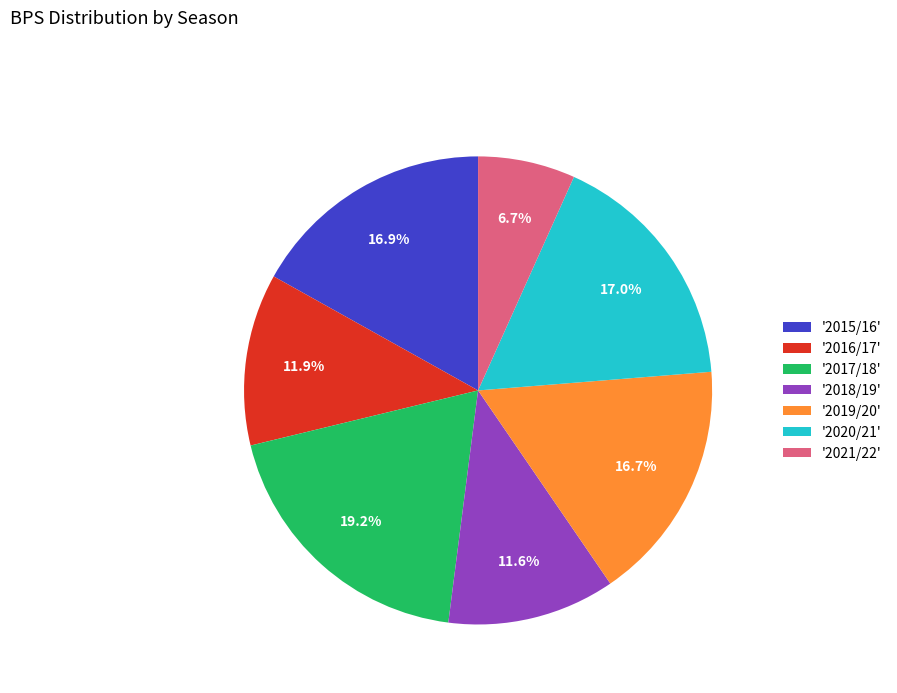

Which category has the biggest portion of the pie?

'2017/18'